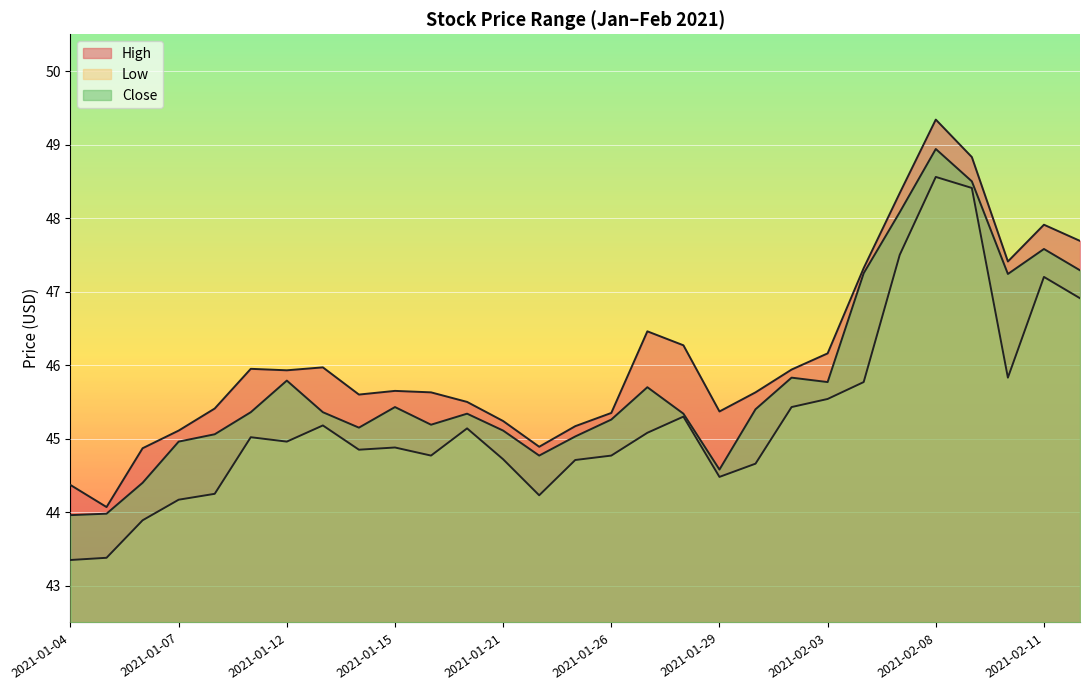

How many data points in Low are above 44?

26